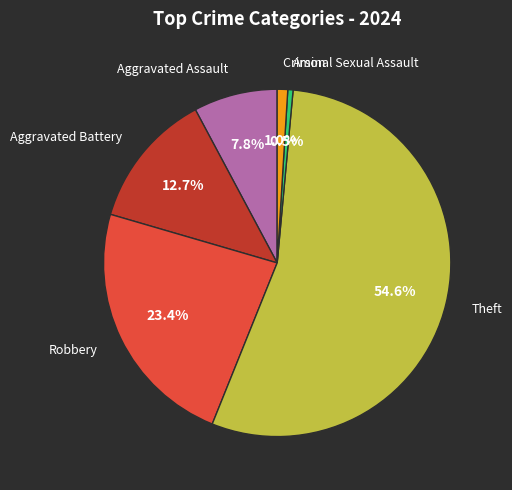

How many slices are in this pie chart?

6